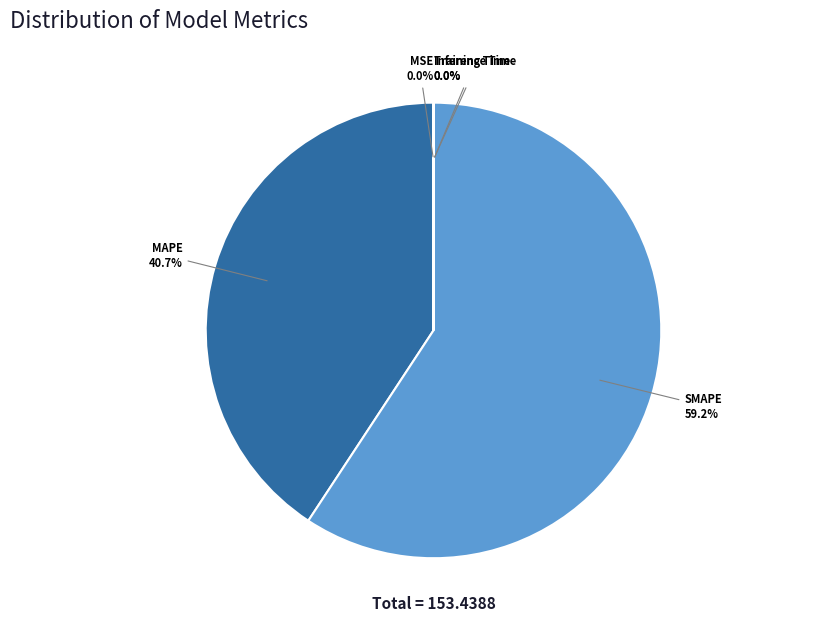

What is the majority slice?

SMAPE